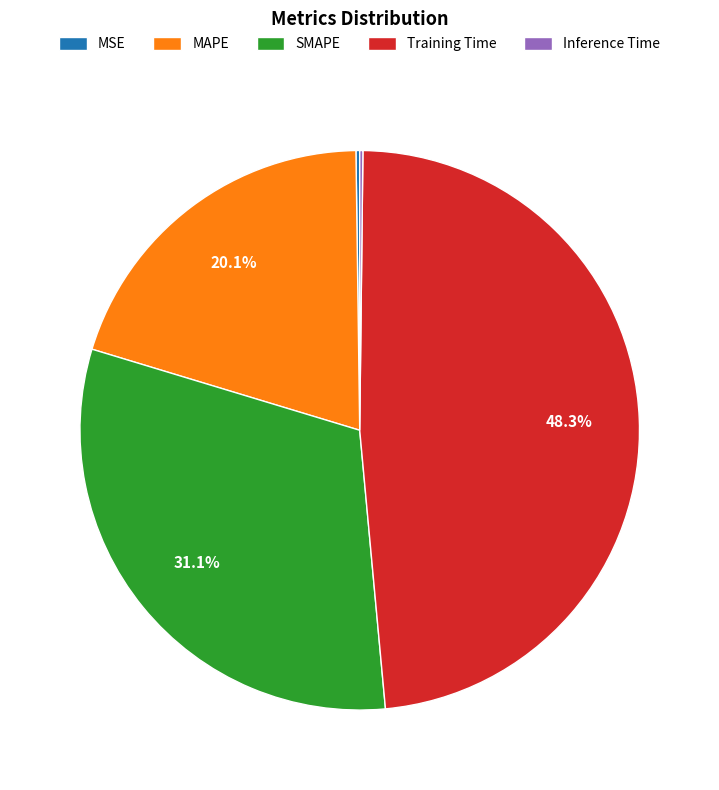

Approximately how many times larger is the value at SMAPE compared to Training Time?

0.6